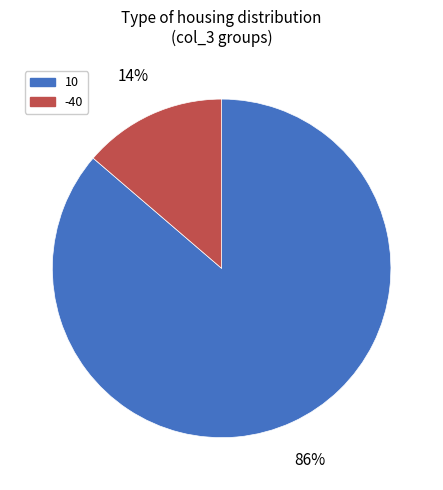

To the nearest percent, what percentage of the pie is 10?

86%